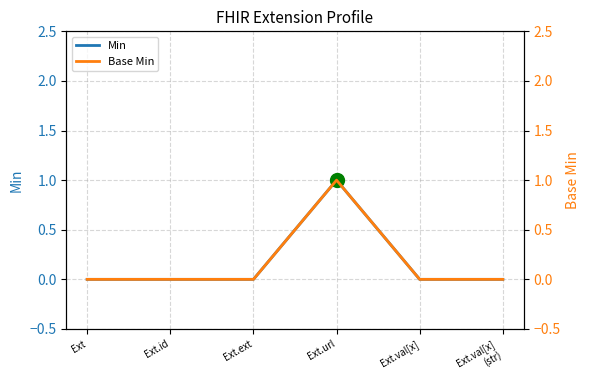

True or false: Min and Base Min cross at least once.

False